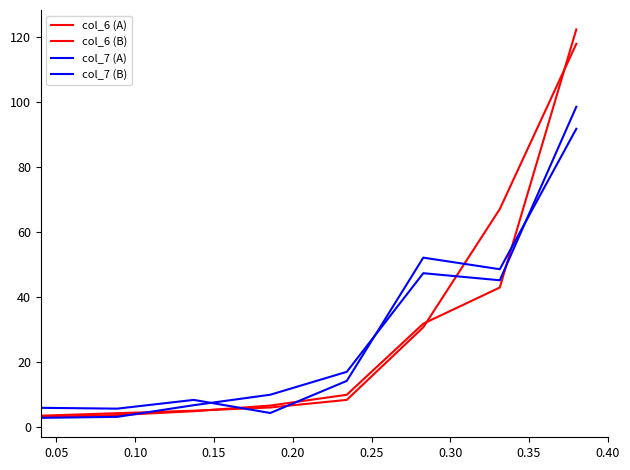

True or false: col_6 (B) and col_7 (A) intersect in this chart.

True